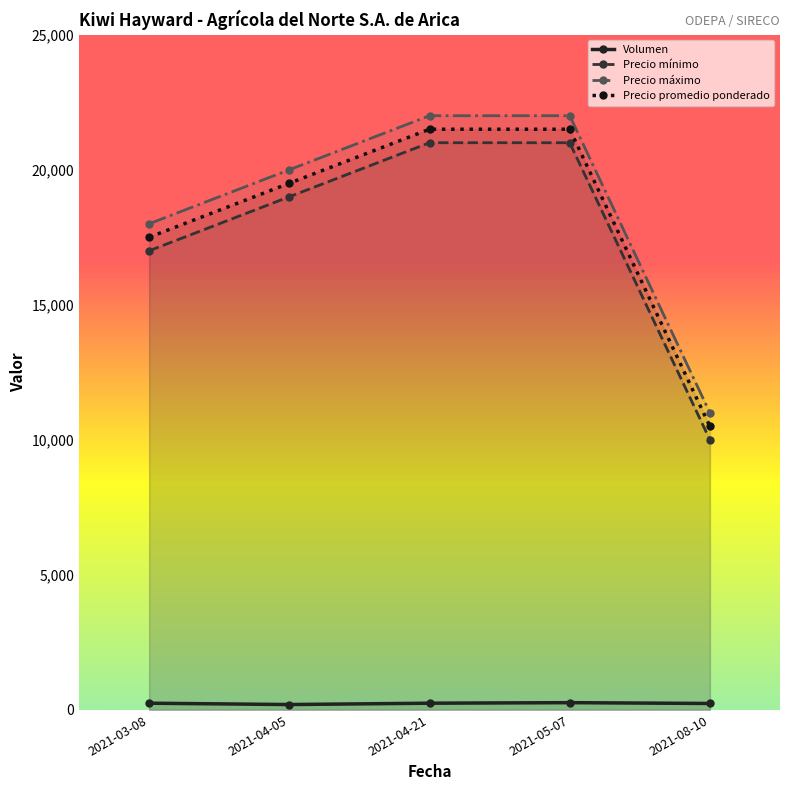

Does the chart display data point markers on the line(s)?

Yes